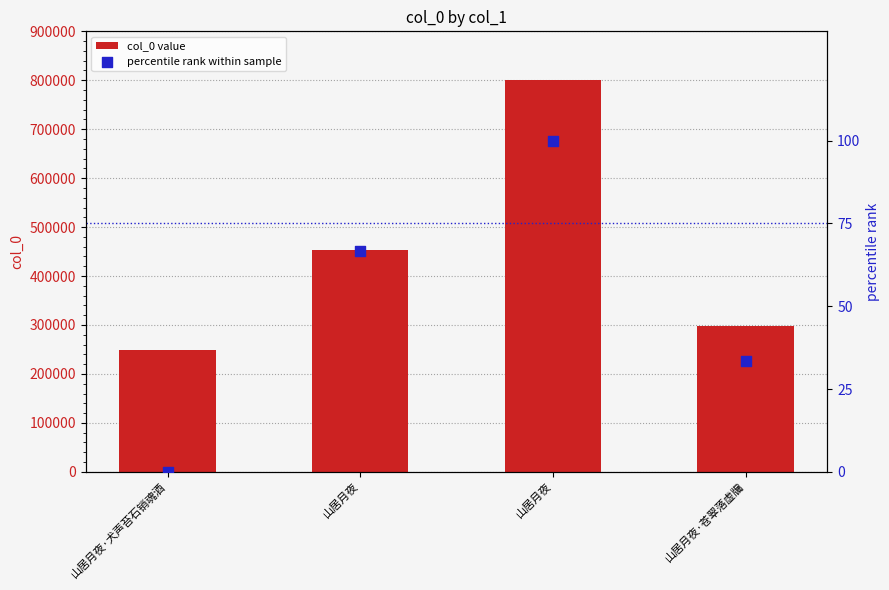

Which series has the widest spread of Y values?

col_0 value